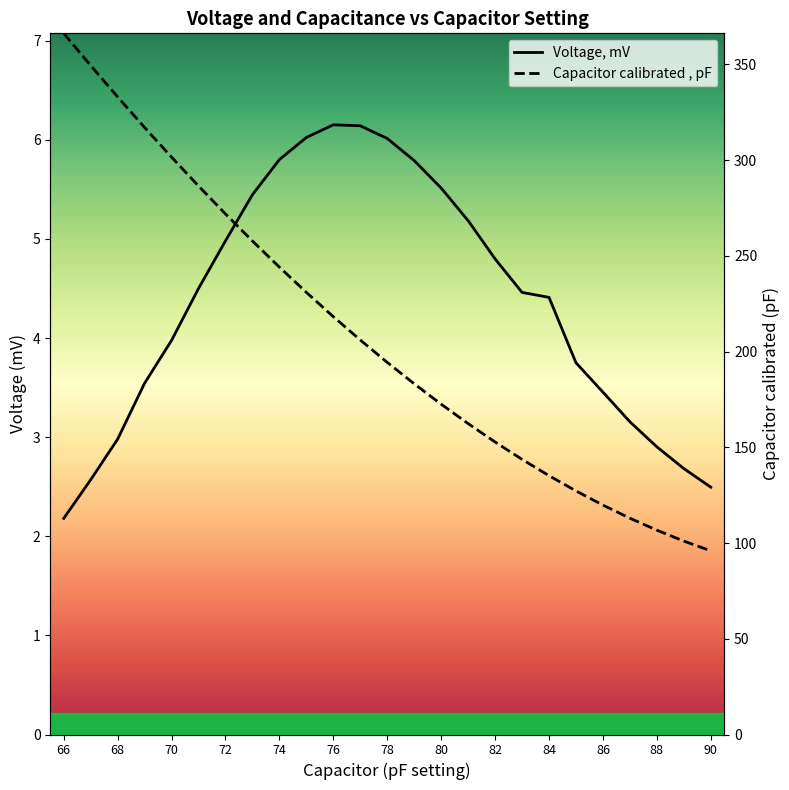

Count the number of categories in the chart.

25